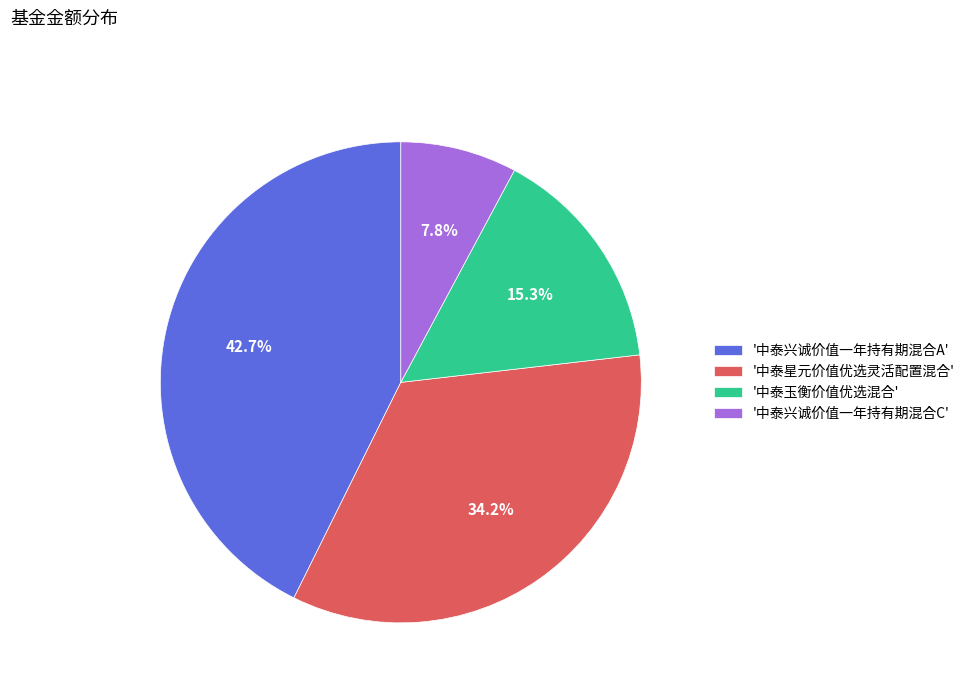

What is the smallest slice in the pie chart?

'中泰兴诚价值一年持有期混合C'